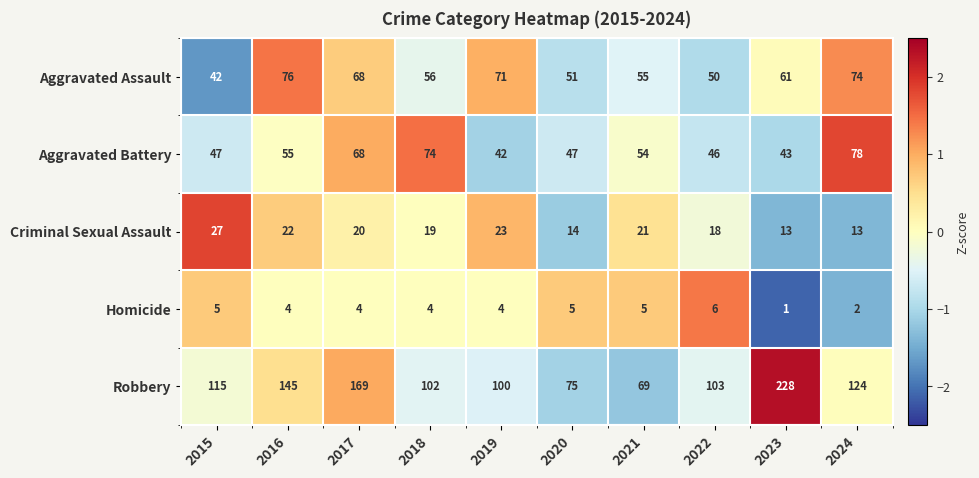

At which category is the sum across all series the highest?

2023